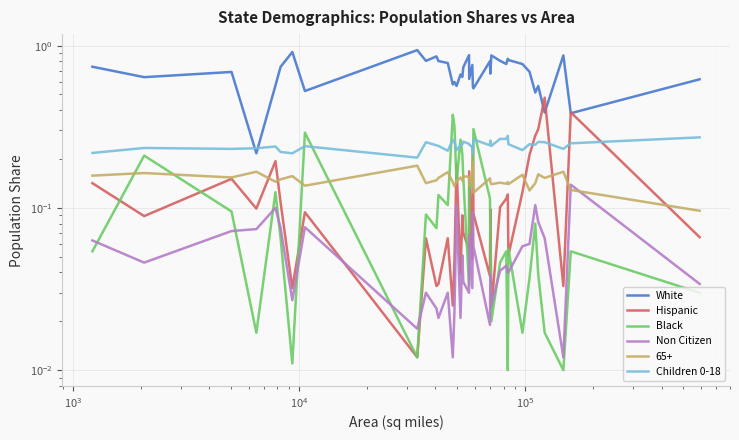

How many interior local valleys does the White series have?

14